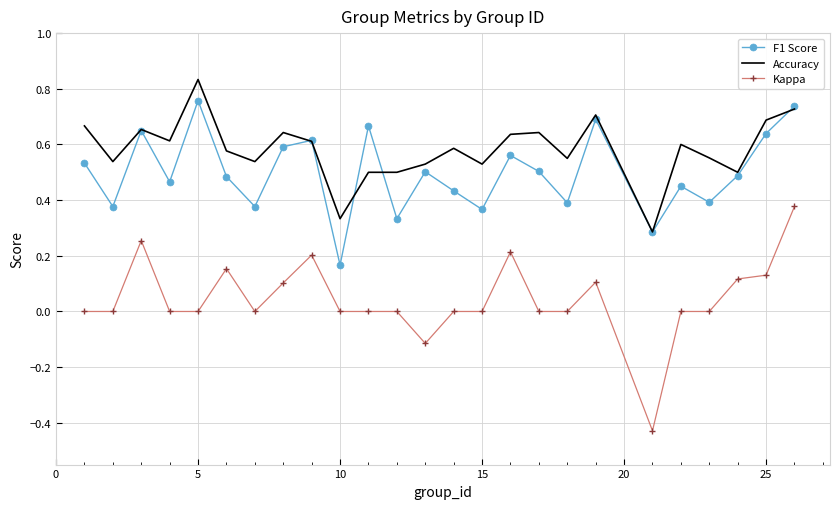

True or false: F1 Score and Kappa intersect in this chart.

False